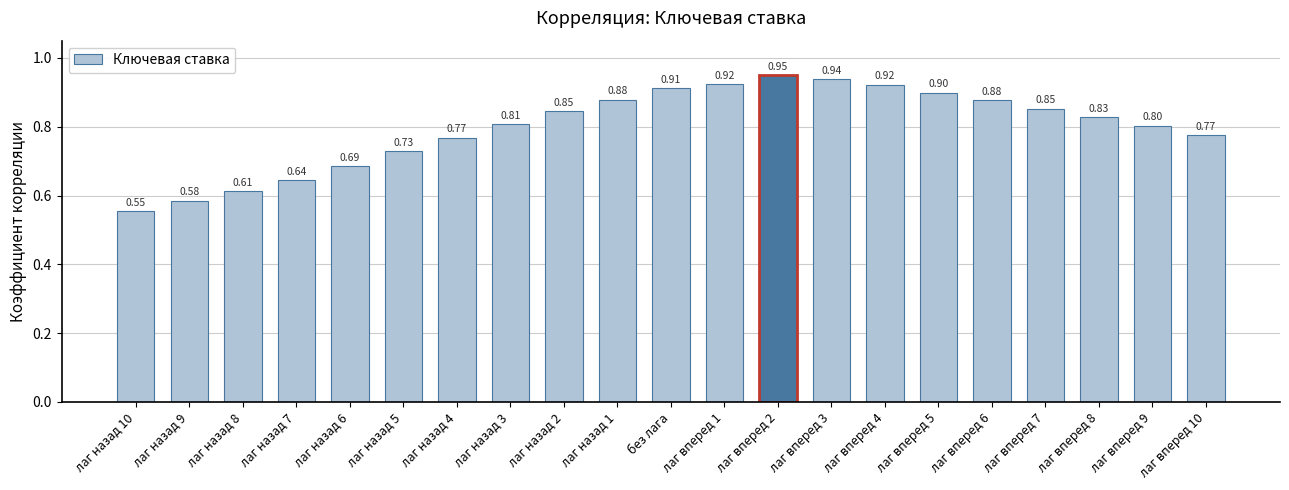

What is the difference between the maximum and second lowest values?

0.4